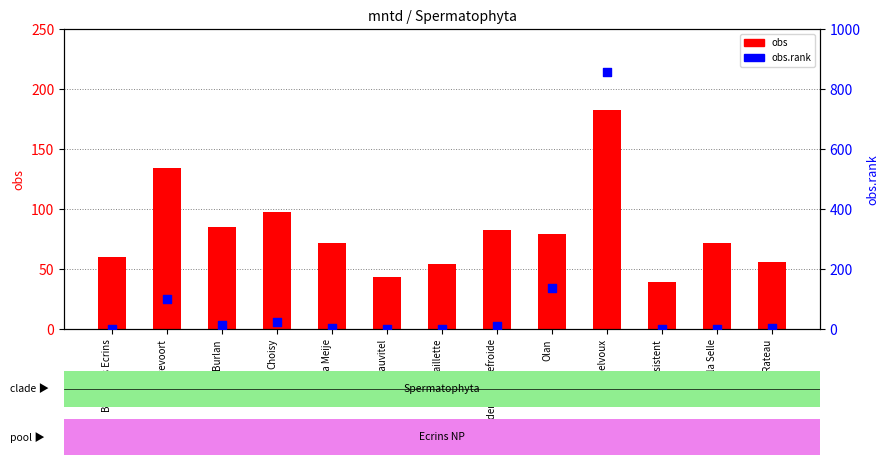

What is the total value across all series at Burlan?

96.8